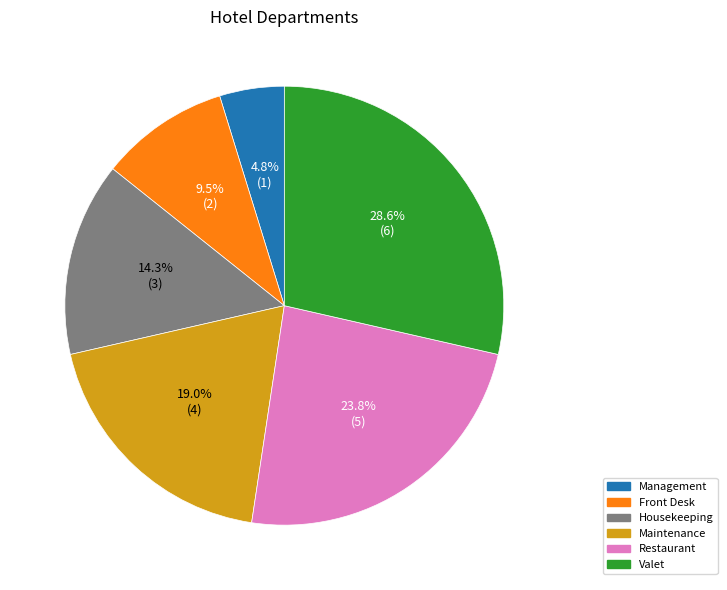

To the nearest percent, what is the combined percentage of Valet and Management?

33%